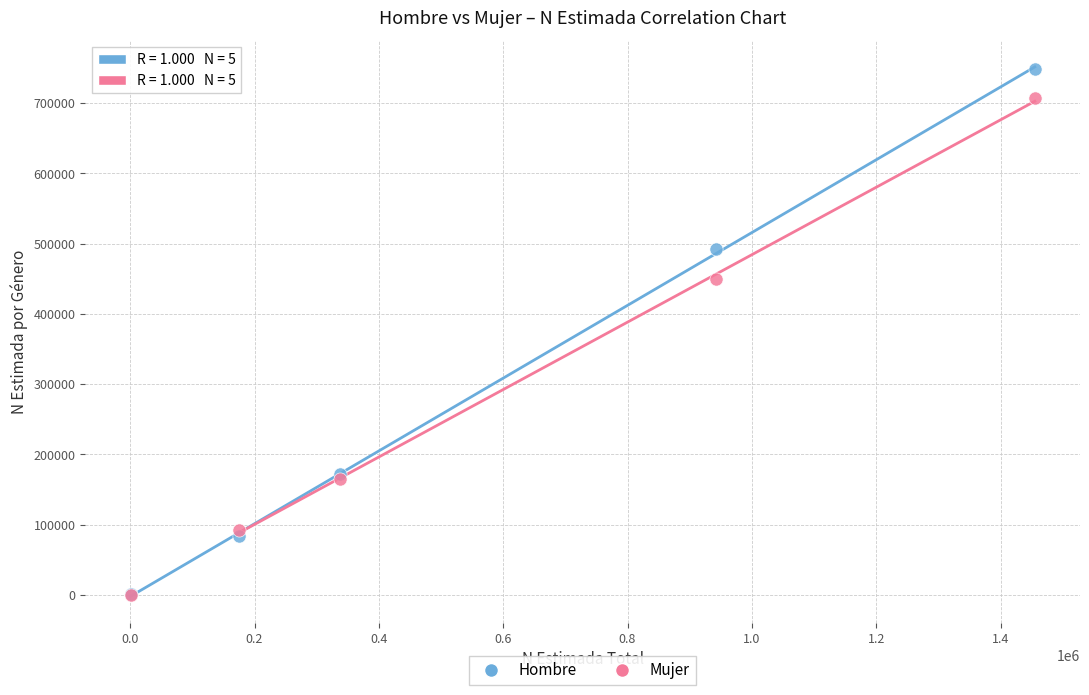

In the Hombre series, what Y value is closest to 374391?

492404